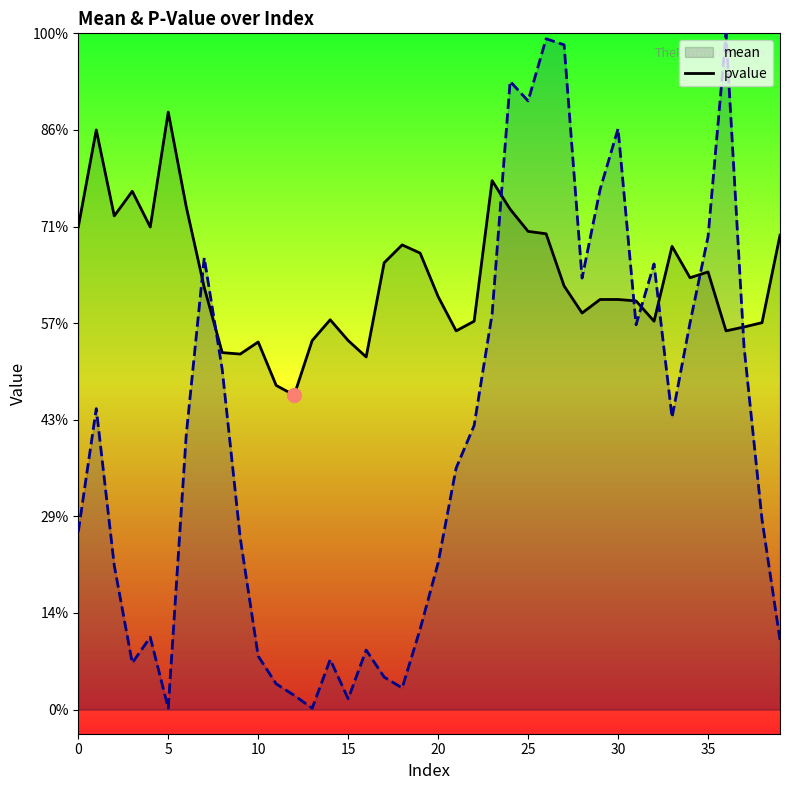

What is the approximate value of mean at 16?

7.3